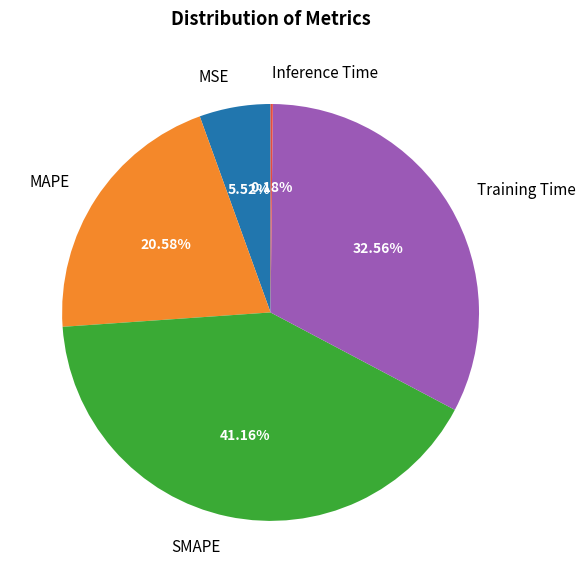

Between Training Time and MAPE, which is larger?

Training Time